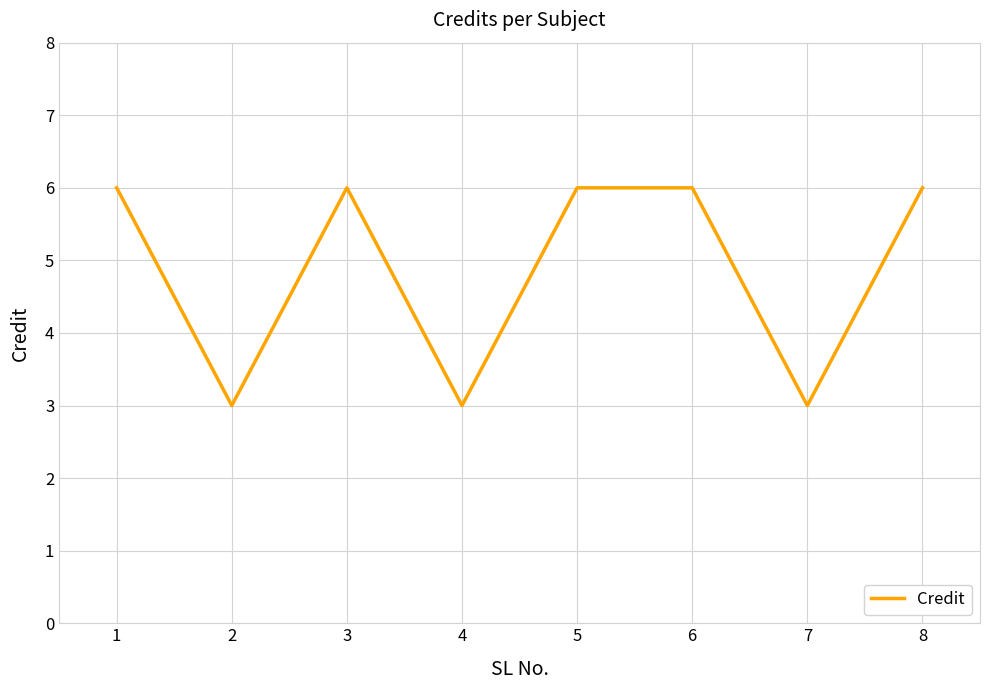

At which category does the data reach its first local valley?

2